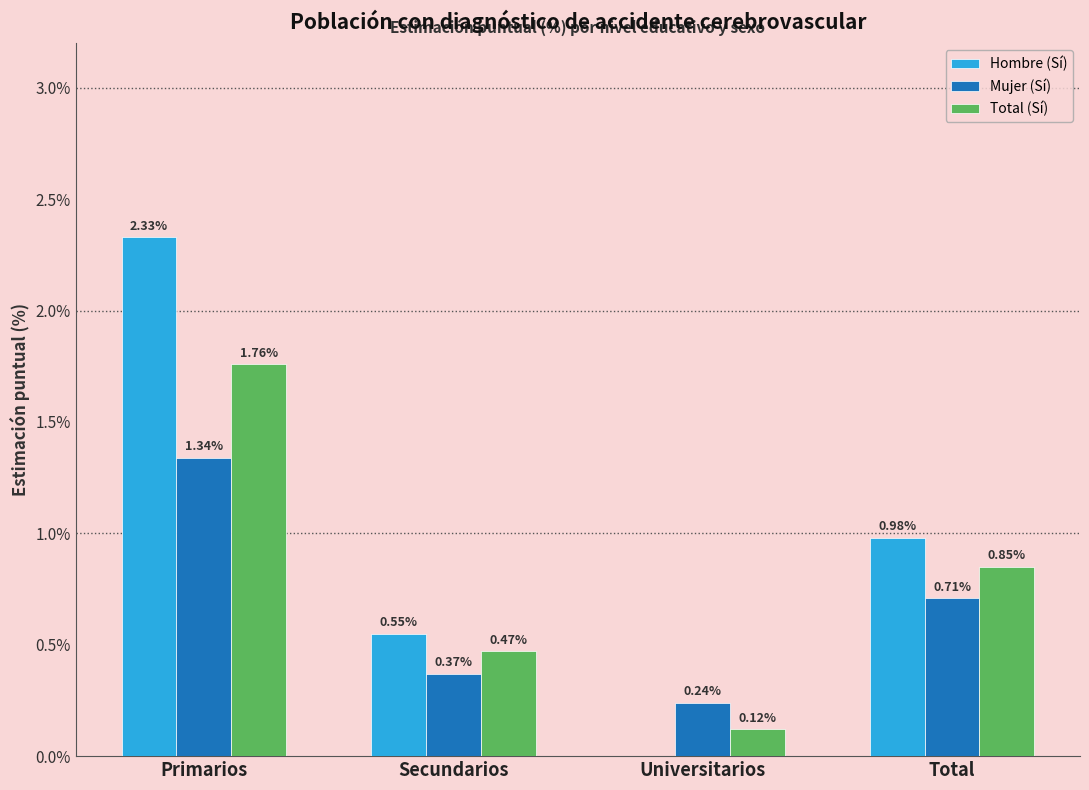

Which category has the highest value in the Total (Sí) series?

Primarios